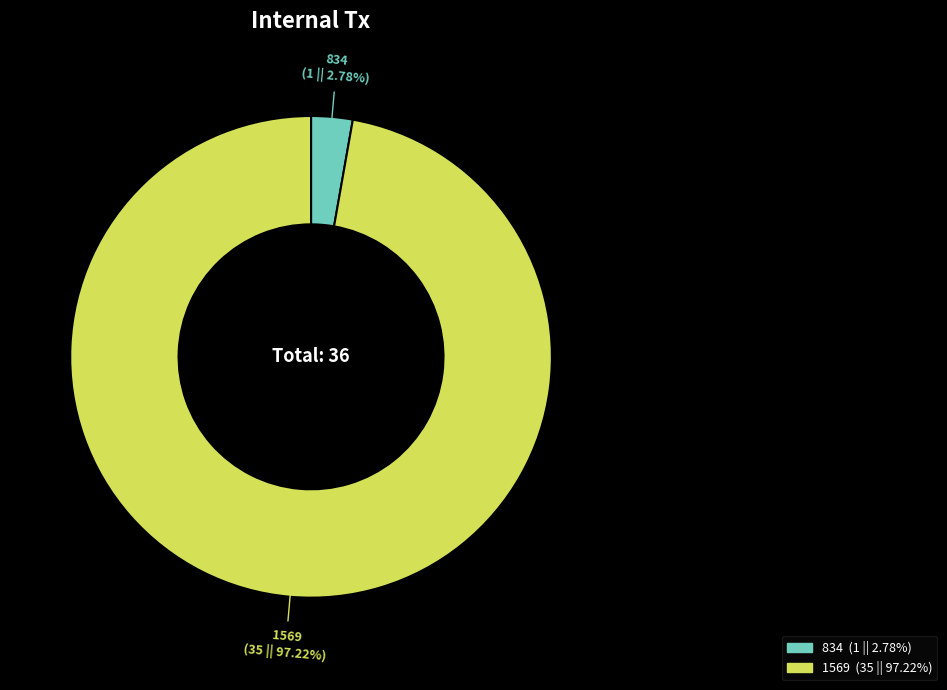

To the nearest percent, what percentage of the pie is 1569?

97%